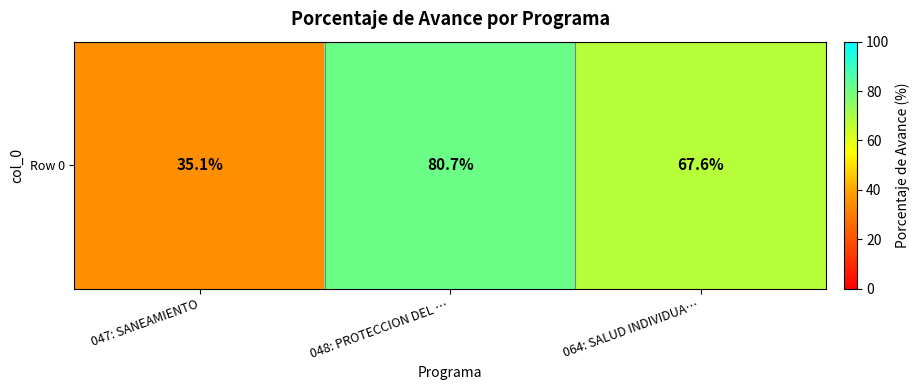

List the labels in order of value, smallest first.

047: SANEAMIENTO, 064: SALUD INDIVIDUA…, 048: PROTECCION DEL …